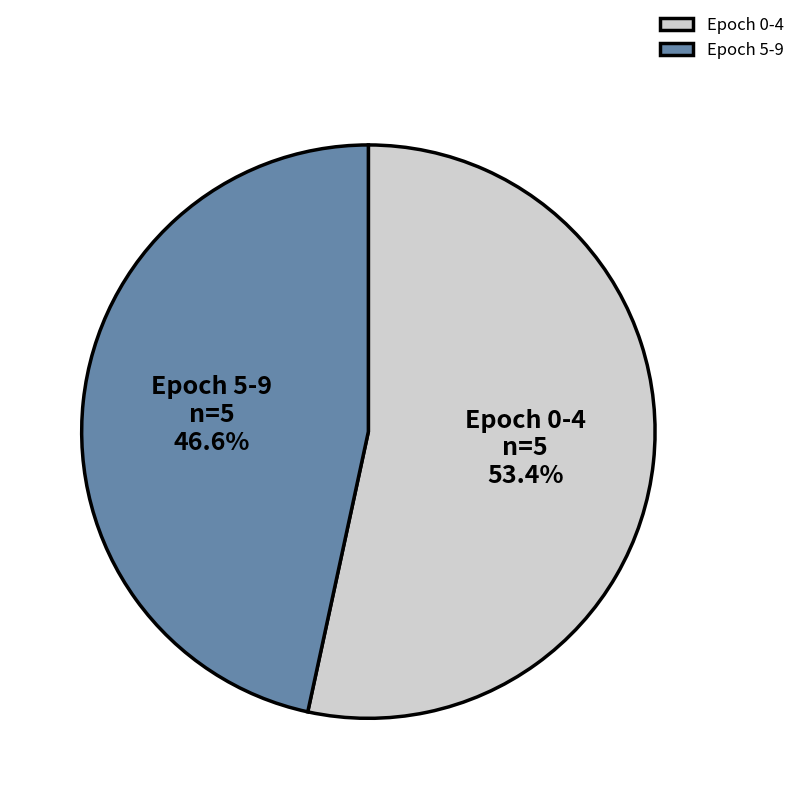

How many slices are in this pie chart?

2